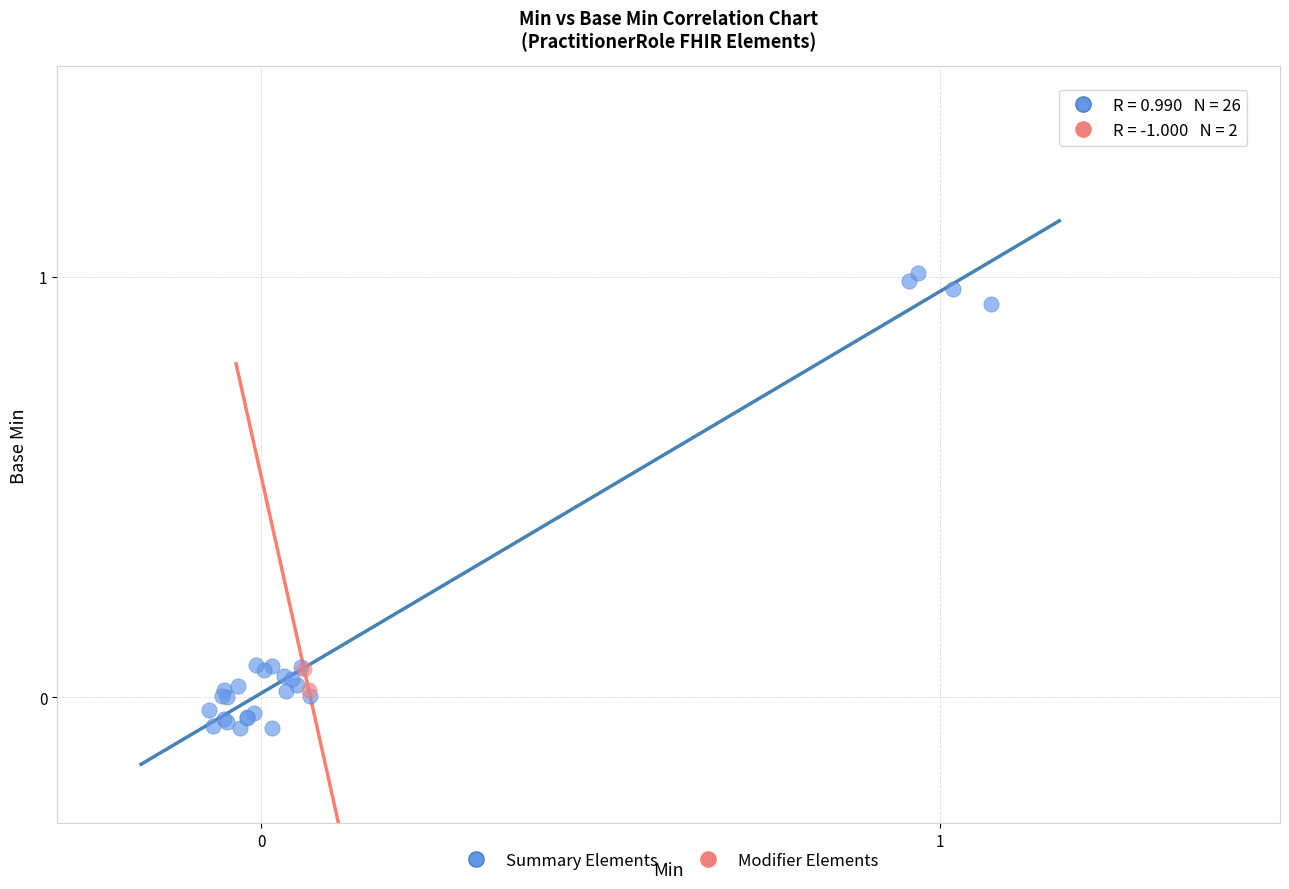

Which series reaches the maximum Y coordinate?

Summary Elements